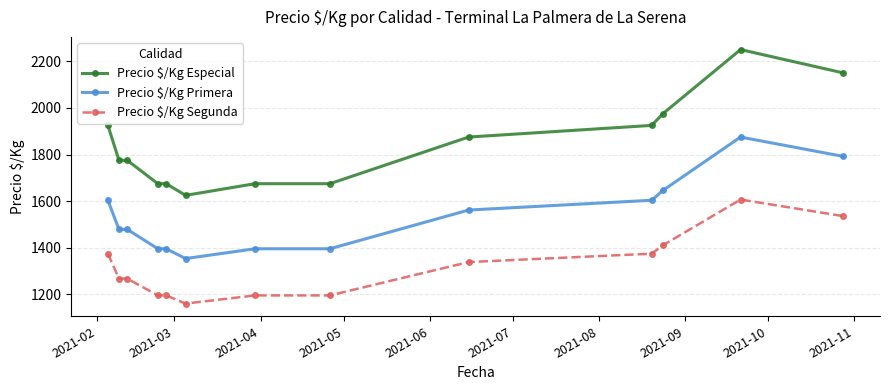

Which series has the largest total across all categories?

Precio $/Kg Especial